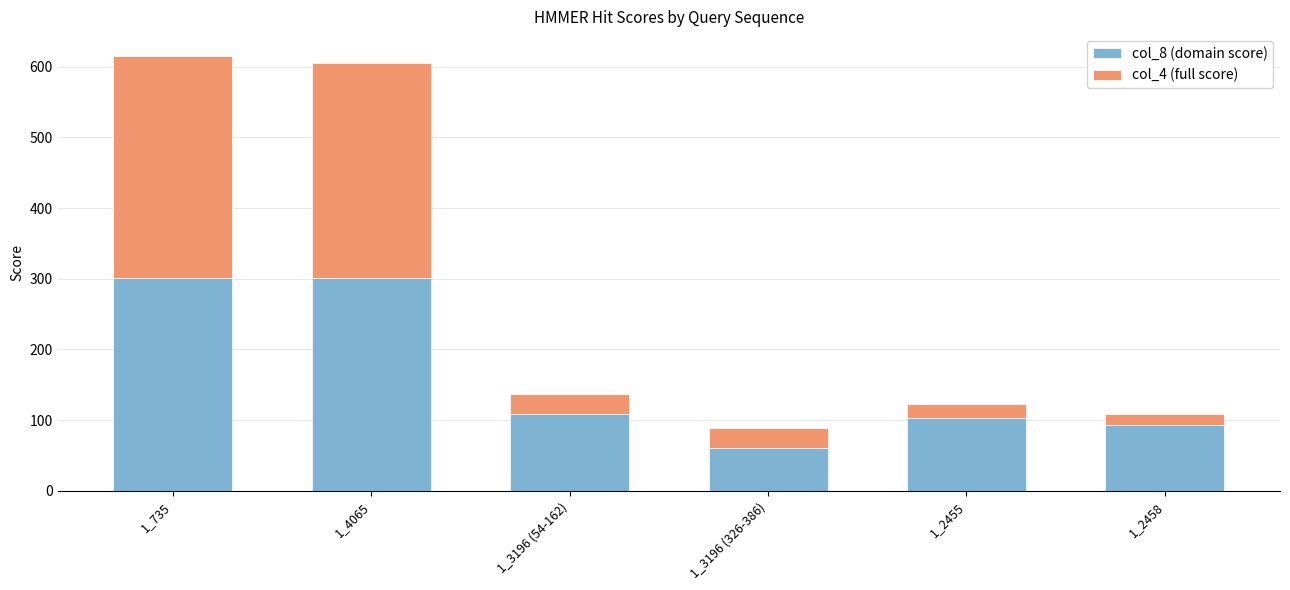

What is the total value across all series at 1_2455?

122.3